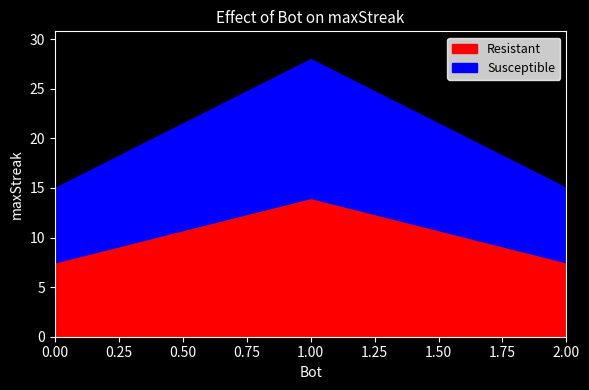

What is the sum of all values?

58